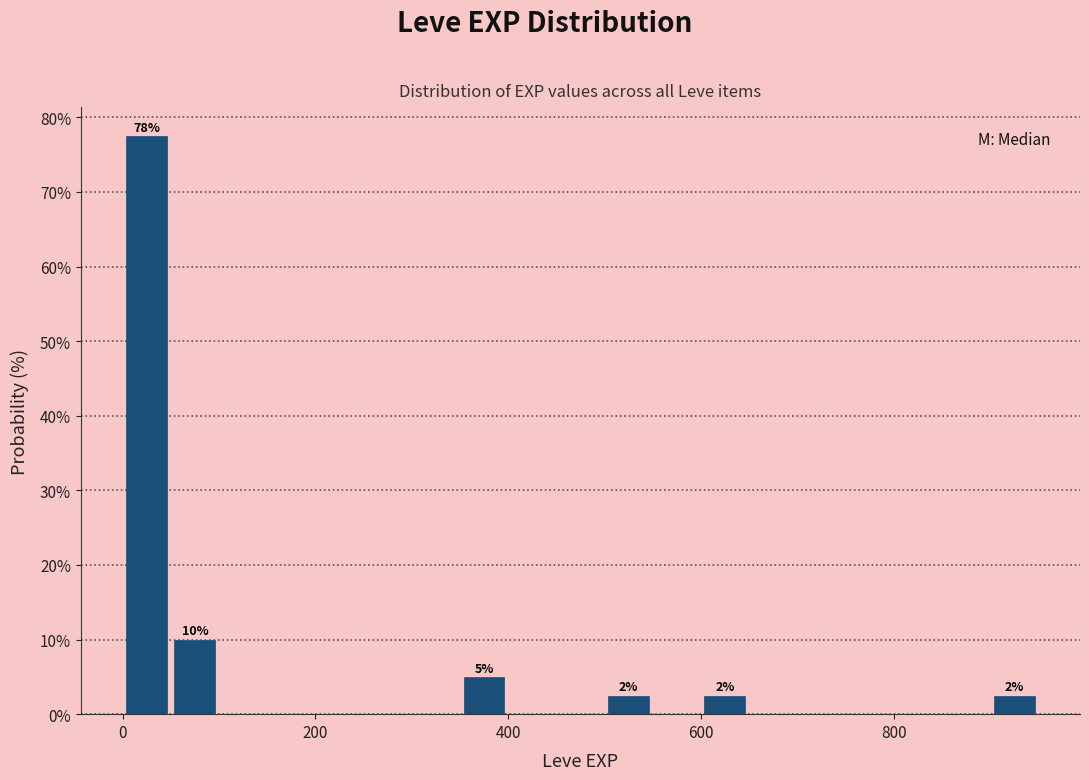

Read against the x-axis, roughly where is the centre of the tallest bar?

20